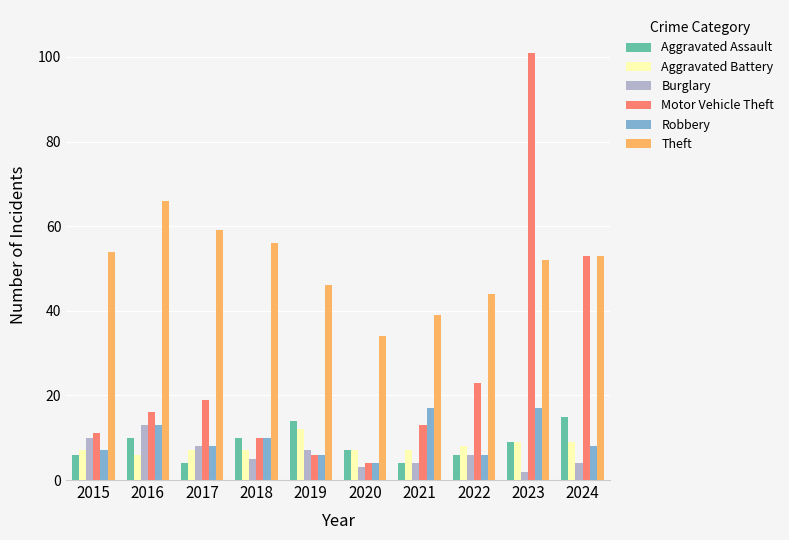

What is the value of the Aggravated Assault bar at the 6th from the left?

7